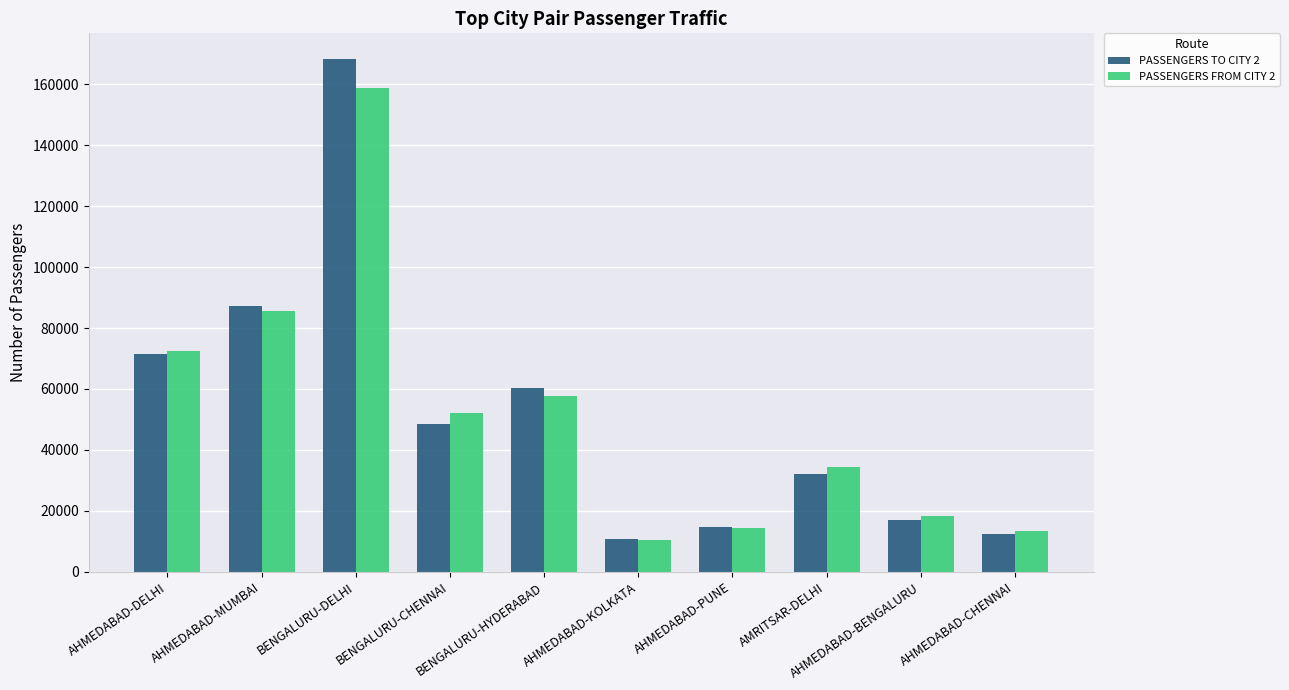

List the series in order of their peak value, highest first.

PASSENGERS TO CITY 2, PASSENGERS FROM CITY 2